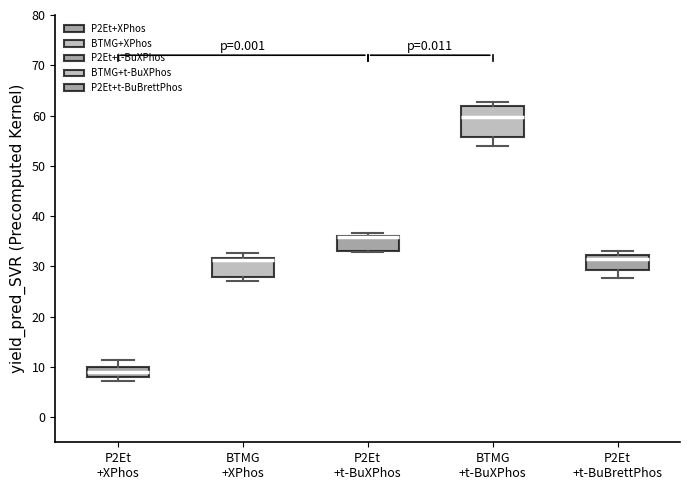

Reading left to right, transcribe this box plot: for each box, give where its median line is, the range the box spans, and where its two whiskers end, as read against the y-axis. The values are not printed on the chart, so give them approximately, as read against the axis.

P2Et +XPhos: median 9, box 8 to 10, whiskers 7 to 11
BTMG +XPhos: median 31, box 28 to 32, whiskers 27 to 33
P2Et +t-BuXPhos: median 36 (drawn on the box's upper edge), box 33 to 36, whiskers 33 (just below the box's lower edge) to 37
BTMG +t-BuXPhos: median 60, box 56 to 62, whiskers 54 to 63
P2Et +t-BuBrettPhos: median 31, box 29 to 32, whiskers 28 to 33